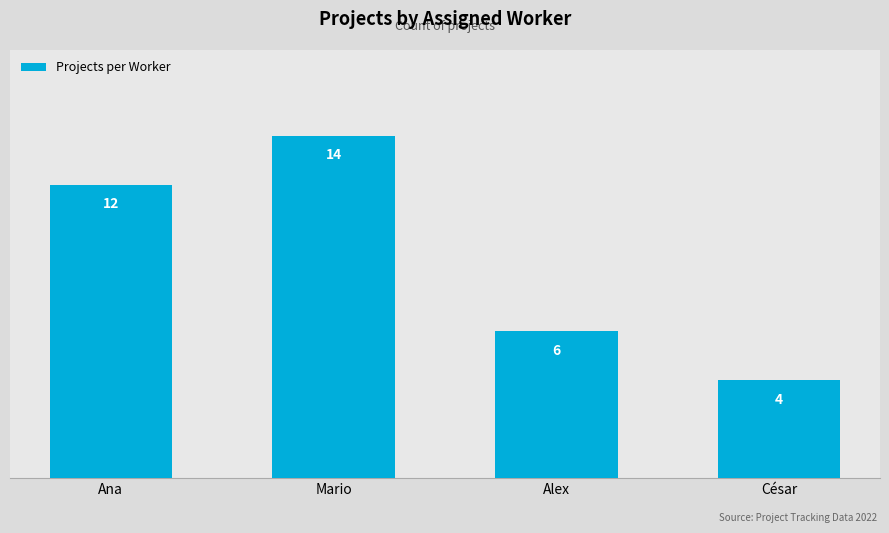

Rank the categories by value from lowest to highest.

César, Alex, Ana, Mario